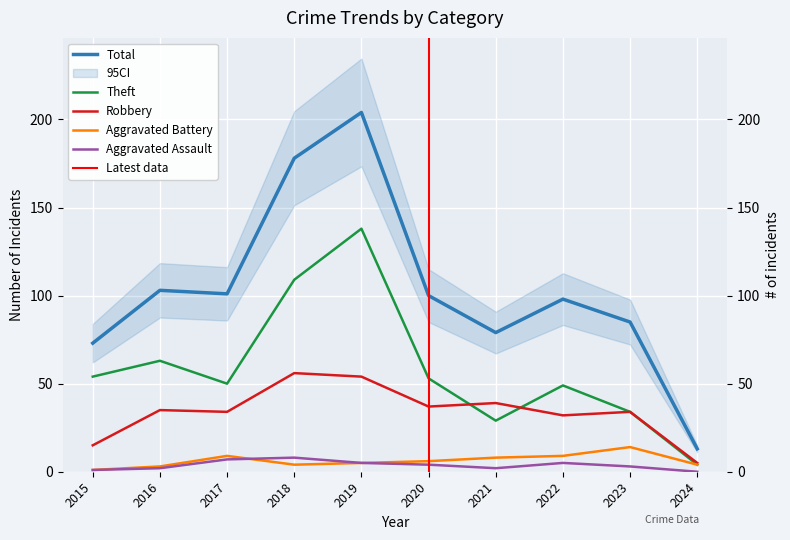

What is the approximate value of Total at 2020, to the nearest 5?

100